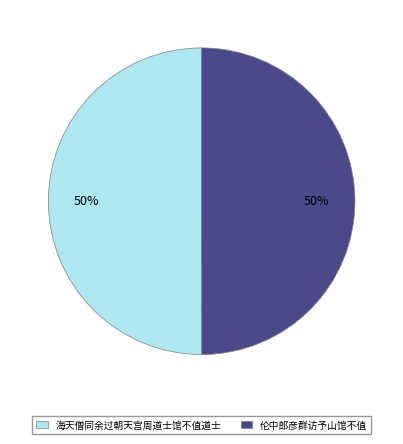

What is the ratio of the value at 海天僧同余过朝天宫周道士馆不值道士 to the value at 伦中郎彦群访予山馆不值?

1.0